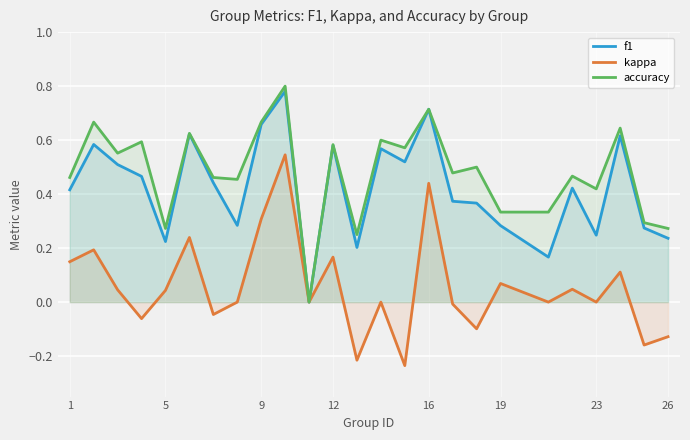

The value of kappa at 16 is 0.7. True or false?

False